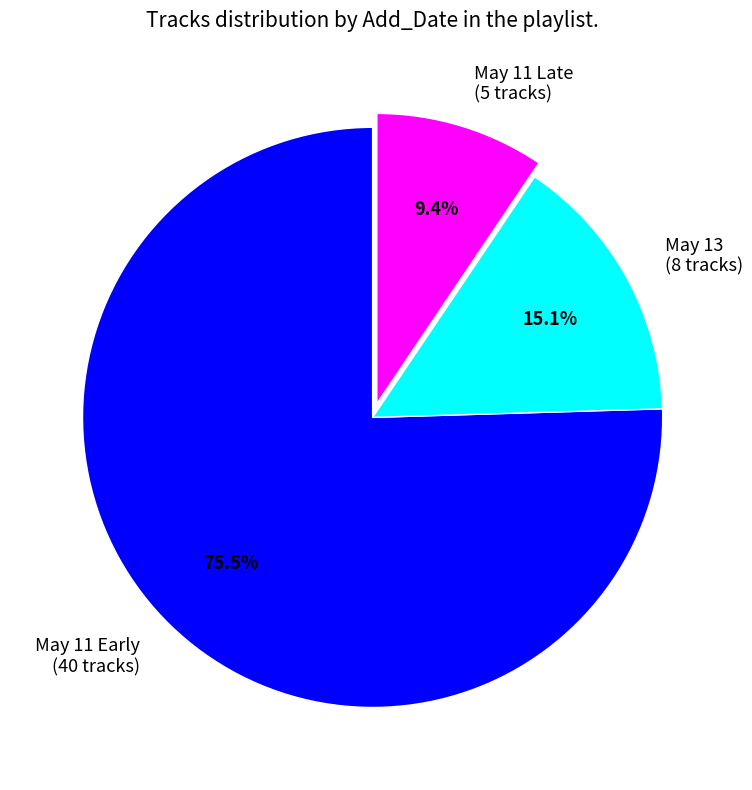

Between May 11 Early and May 13, which is larger?

May 11 Early